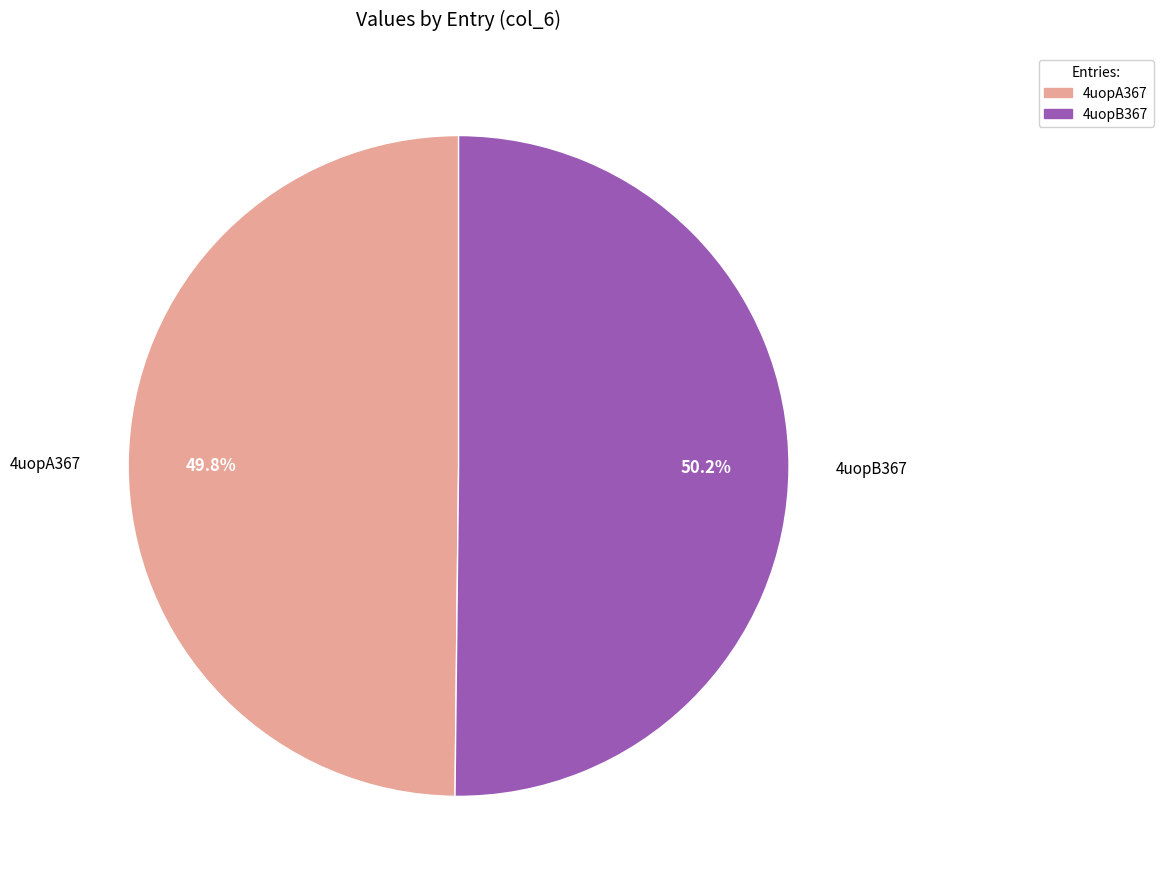

To the nearest percent, what portion does 4uopA367 represent?

50%